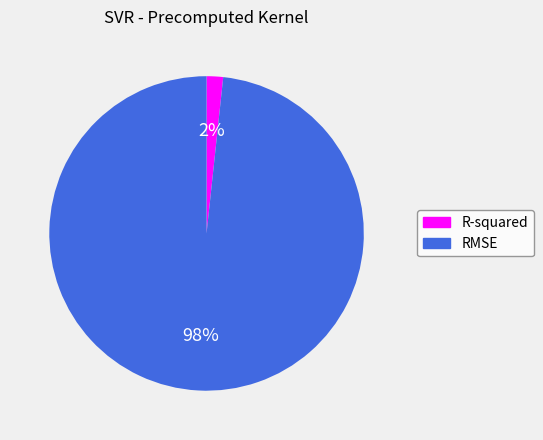

Is the sum of RMSE and R-squared greater than half?

Yes